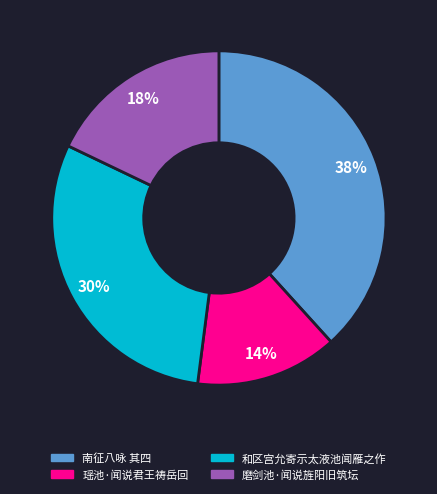

Approximately how many times larger is the value at 磨剑池·闻说旌阳旧筑坛 compared to 和区宫允寄示太液池闻雁之作?

0.6